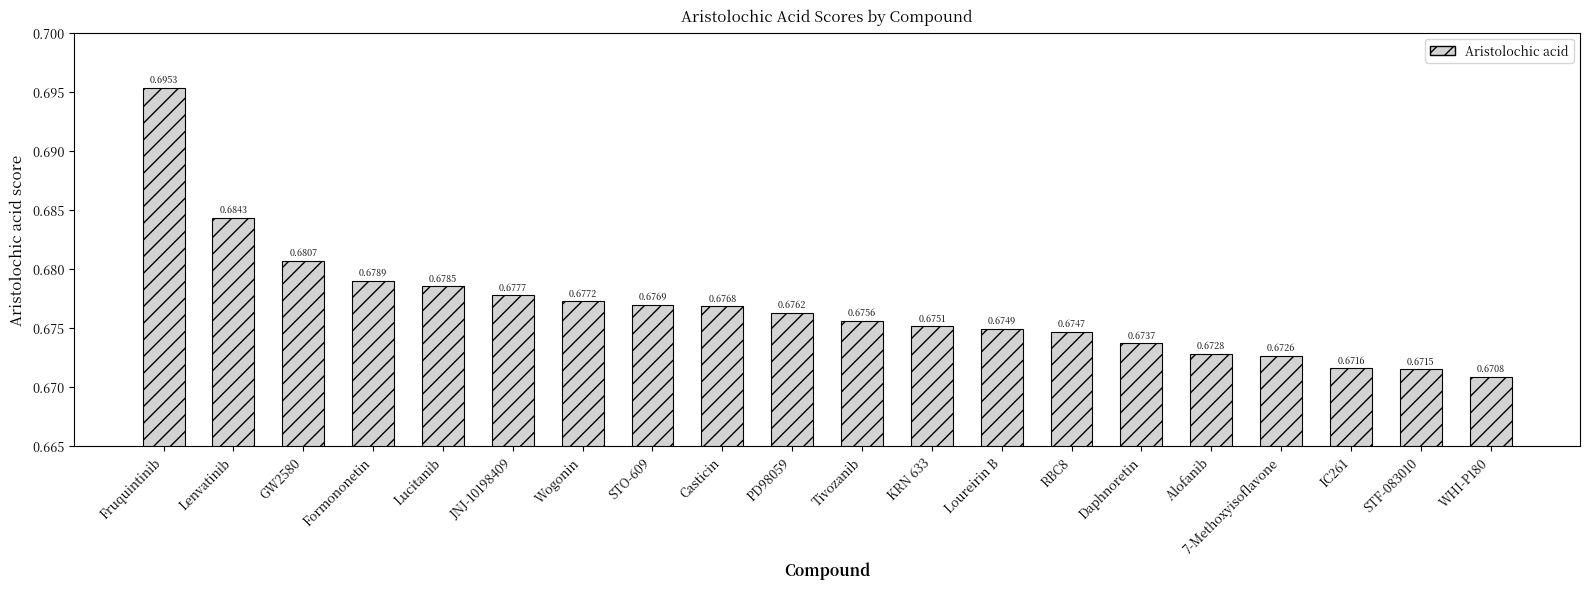

What is the sum of all values?

13.5